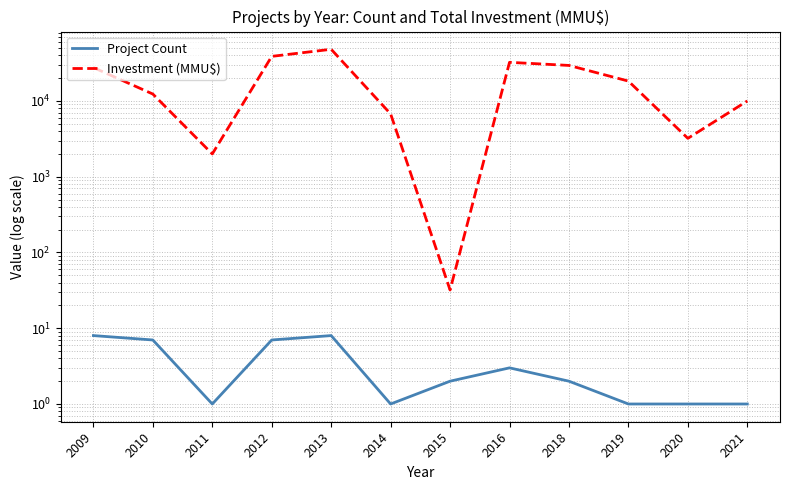

Which series changed the most between 2011 and 2020?

Investment (MMU$)